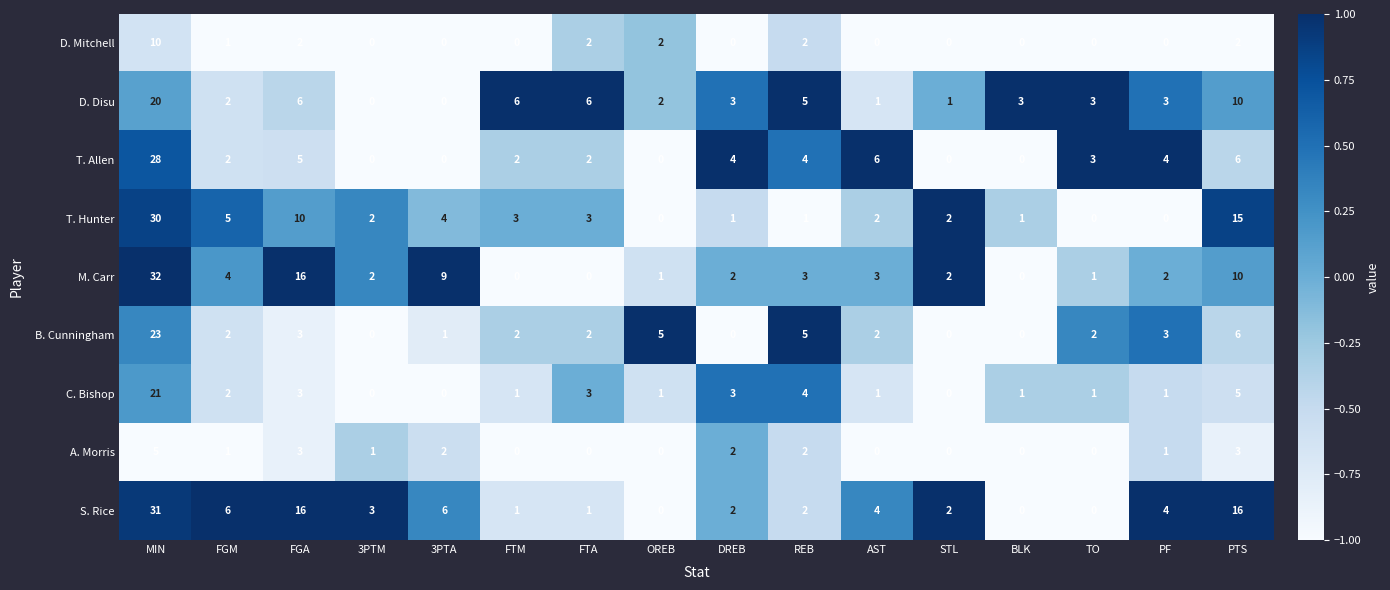

What is the total value across all series at DREB?

17